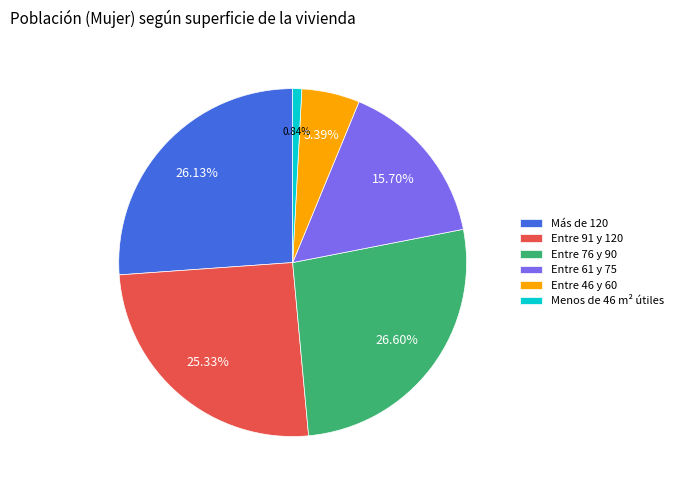

The Más de 120 slice represents 38% of the pie. True or false?

False